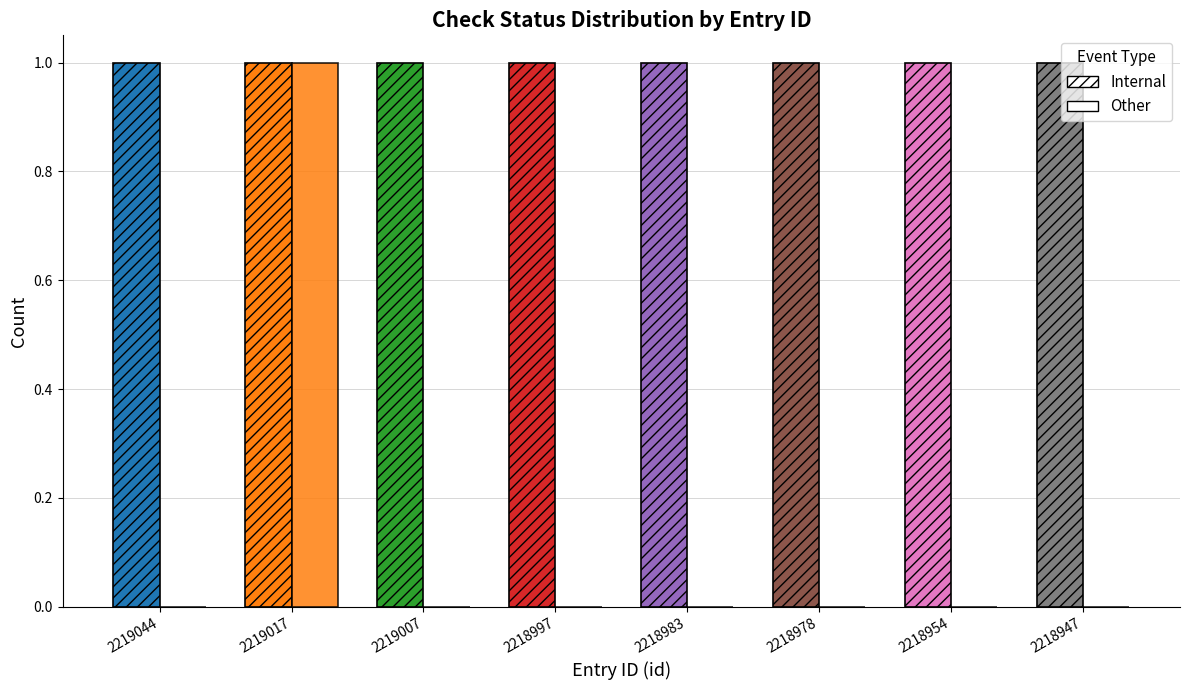

What is the value of the is_need_check bar at the 2nd from the left?

1